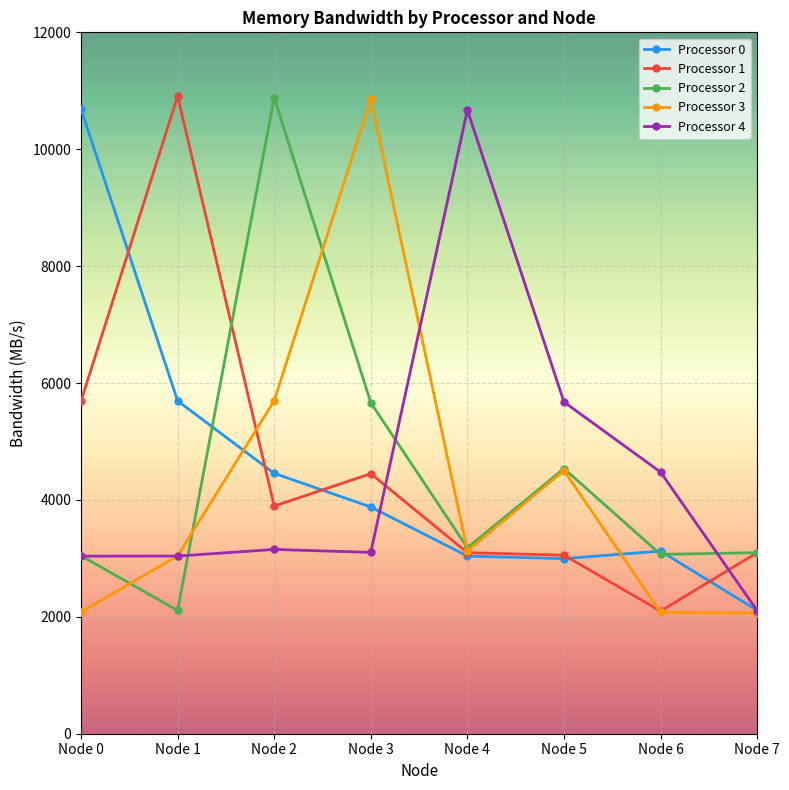

How many interior local peaks does the Processor 3 series have?

2